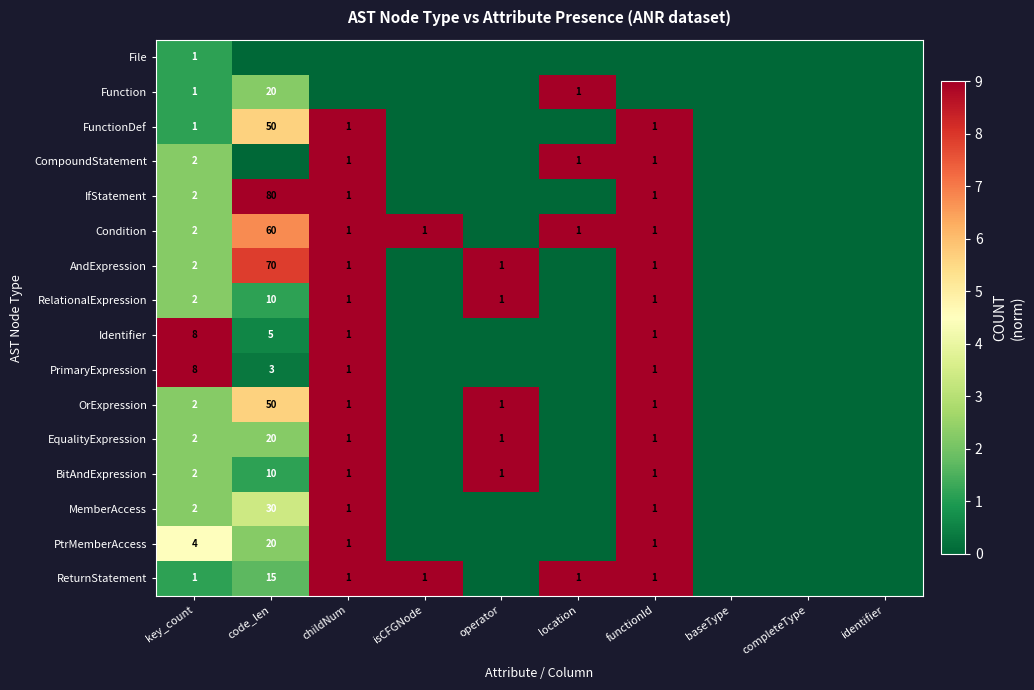

Is it true that CompoundStatement equals 1 at location?

True